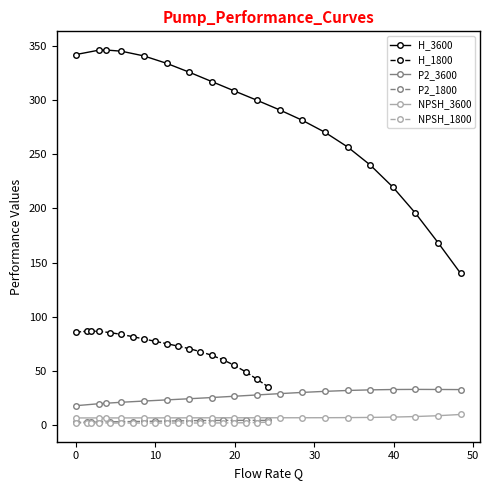

What is the smallest value displayed?

1.6